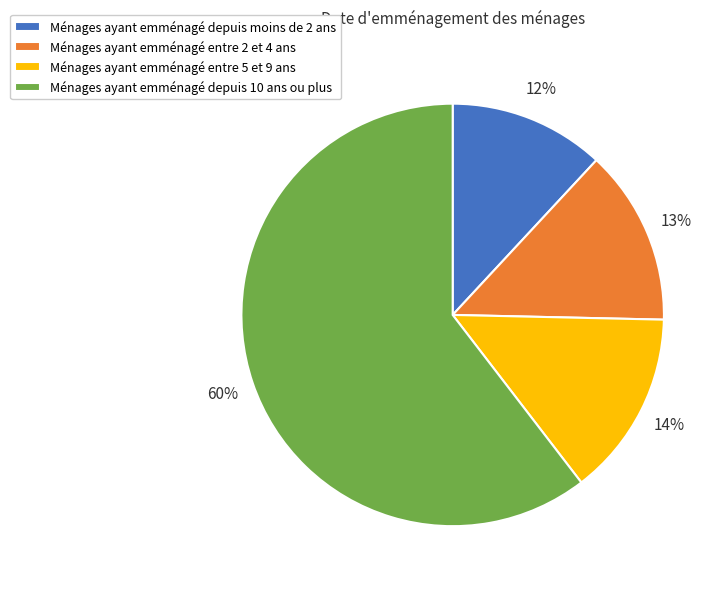

Which category has the biggest portion of the pie?

Ménages ayant emménagé depuis 10 ans ou plus